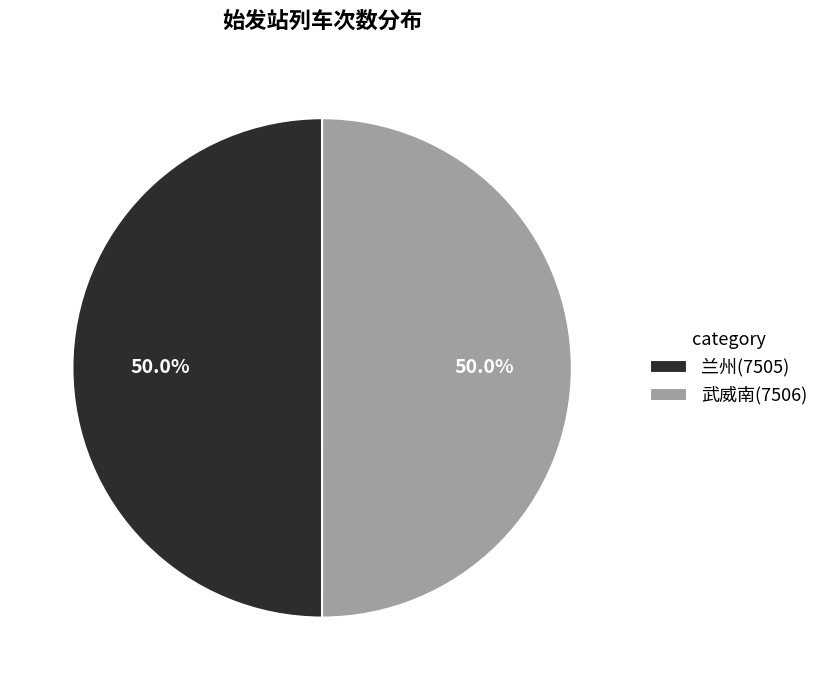

Combined, what portion of the pie is 武威南(7506) and 兰州(7505)?

100.0%